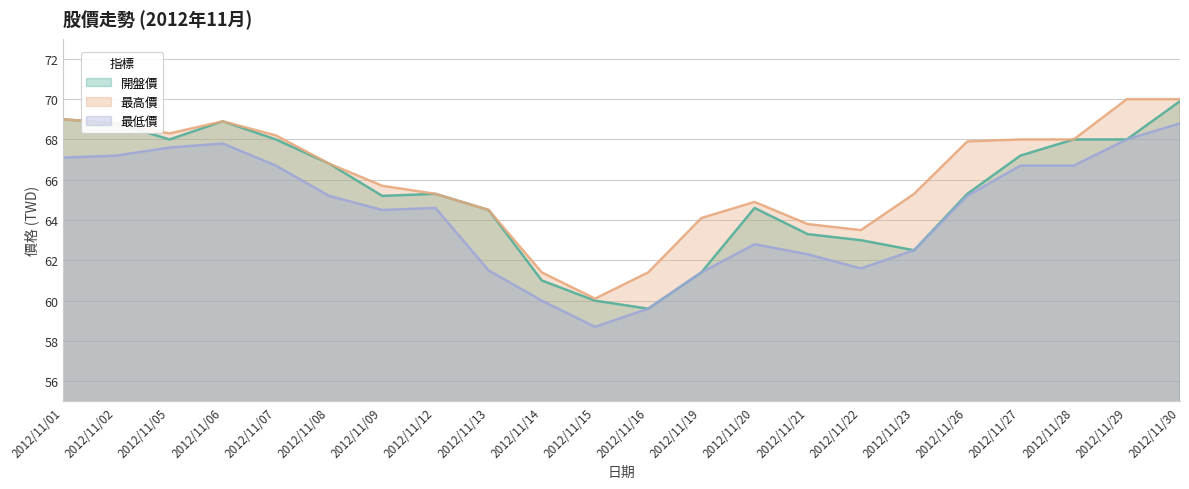

Where does the 最高價 series first go above 66?

2012/11/01